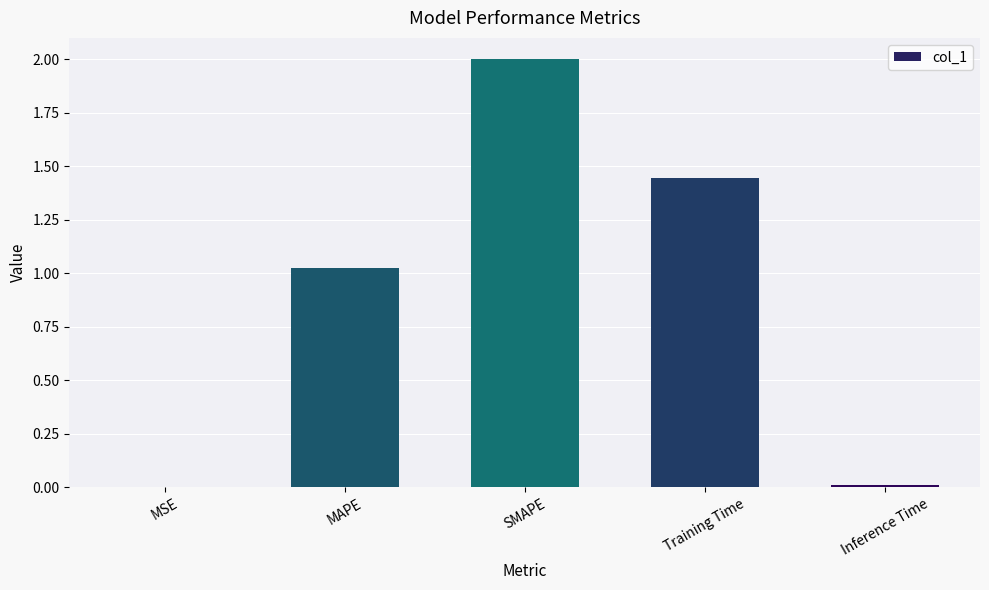

The chart shows a value of 1.6 at MAPE. True or false?

False